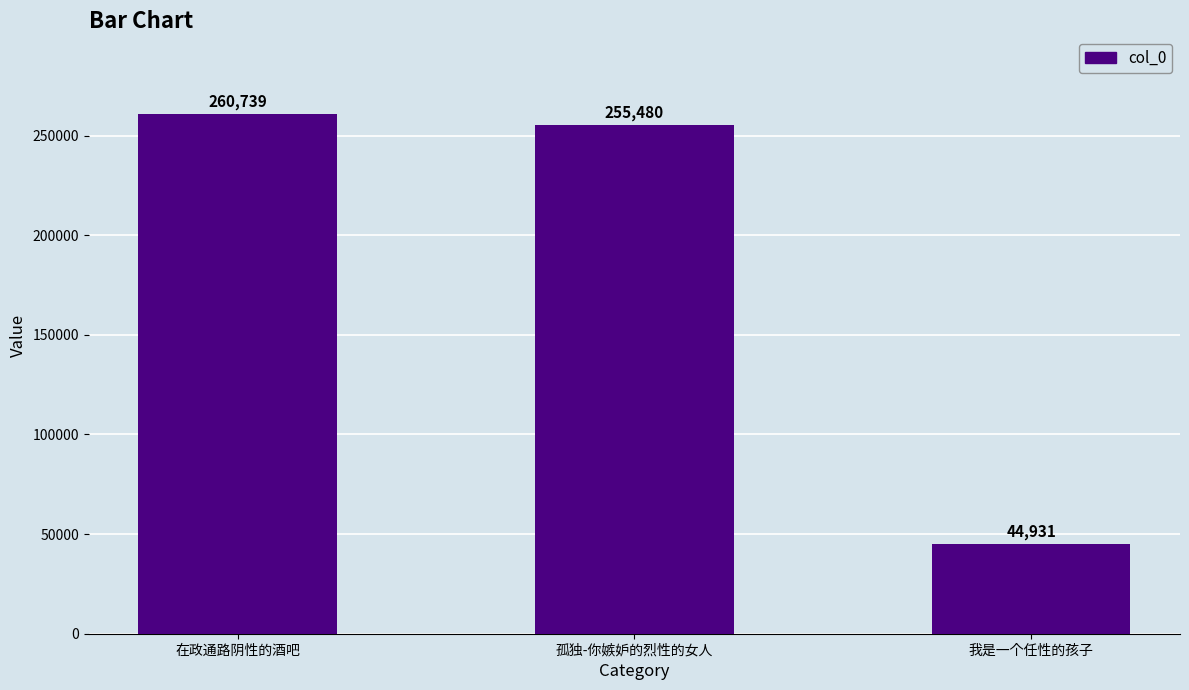

Are the bars grouped side by side (vs. stacked)?

No